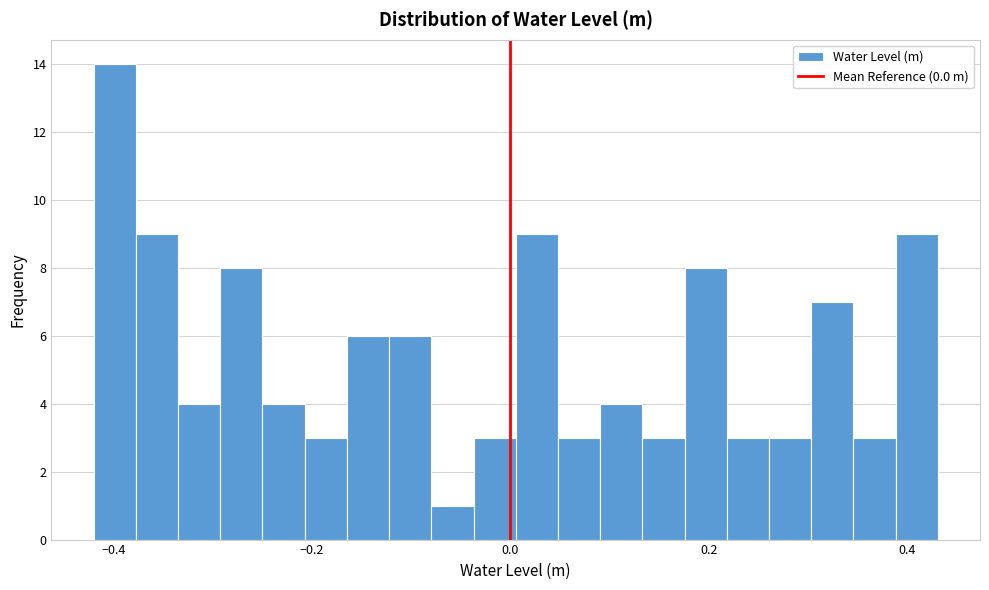

Around what value on the x-axis is the tallest bar? Give the approximate position of its centre, as read against the axis.

-0.40